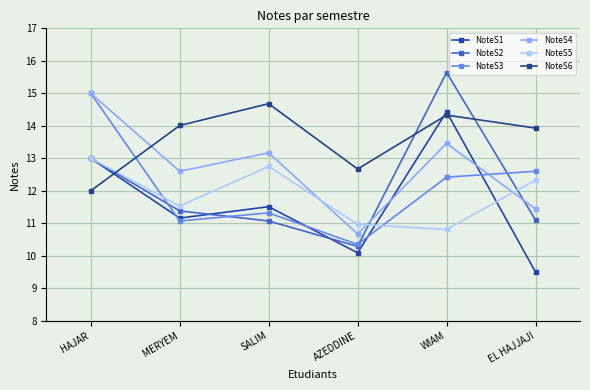

What is the total value across all series at MERYEM?

71.8